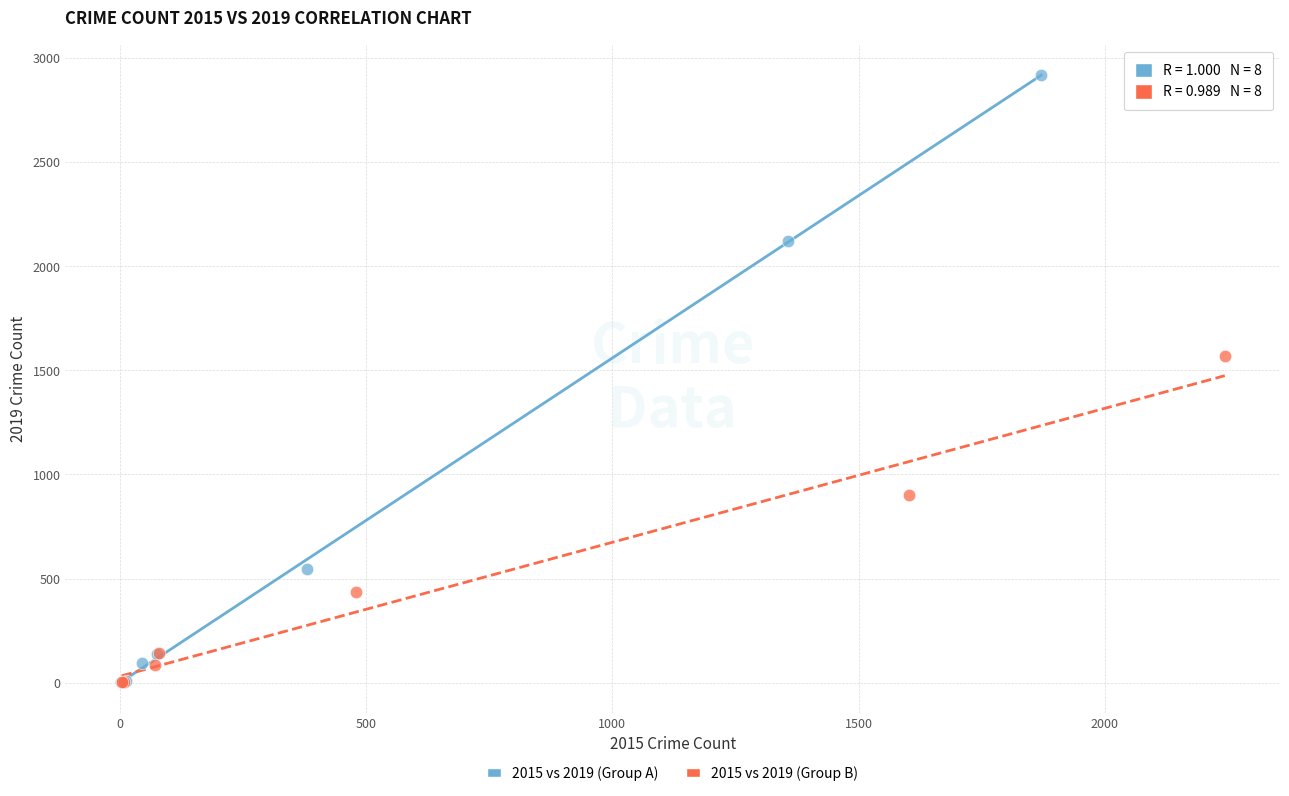

Which series reaches the maximum Y coordinate?

2015 vs 2019 (Group A)